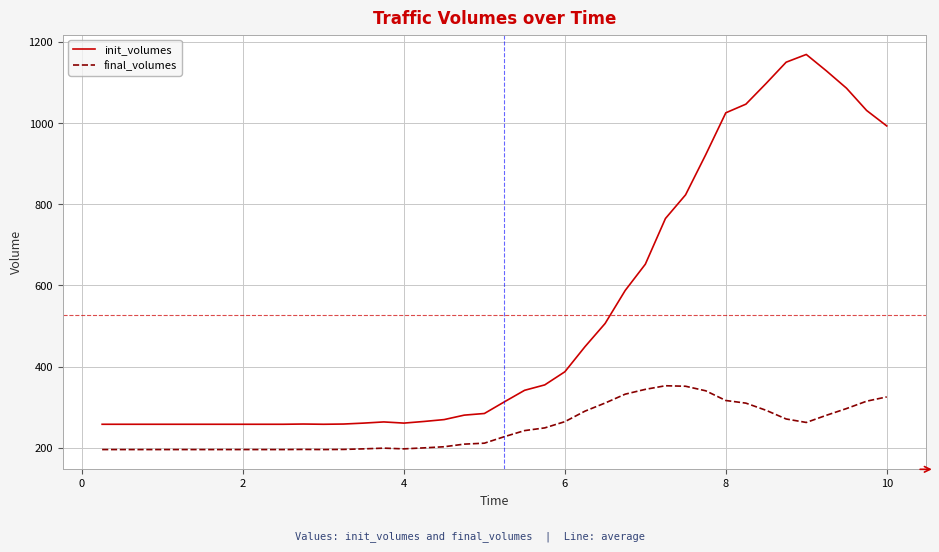

What is the smallest value displayed?

195.4